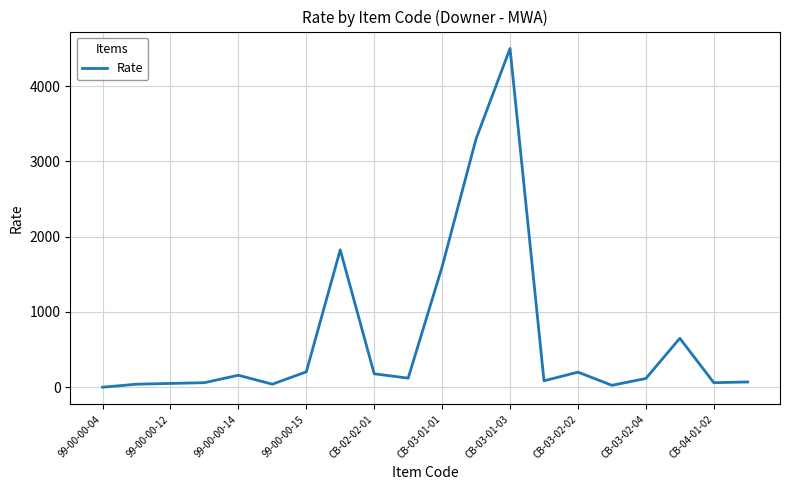

True or false: there are more than 0 points higher than both neighbors.

True